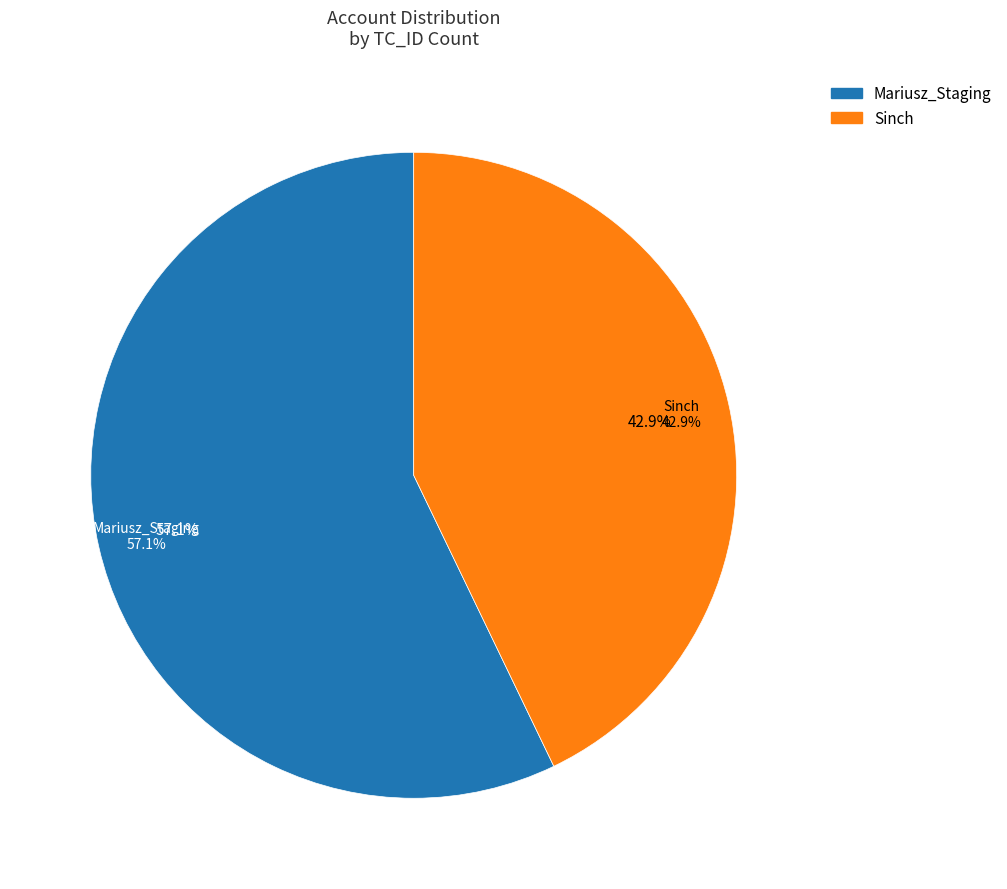

Rank the categories by value from highest to lowest.

Mariusz_Staging, Sinch